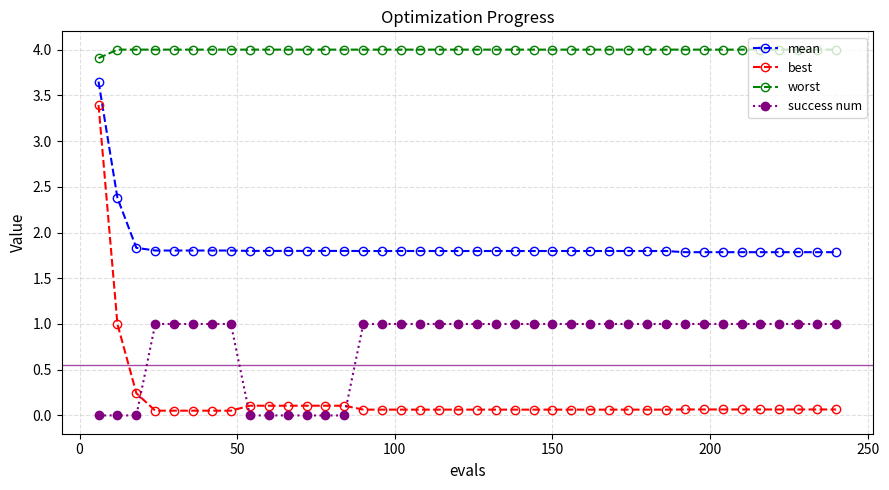

Which series has the widest spread of values?

best